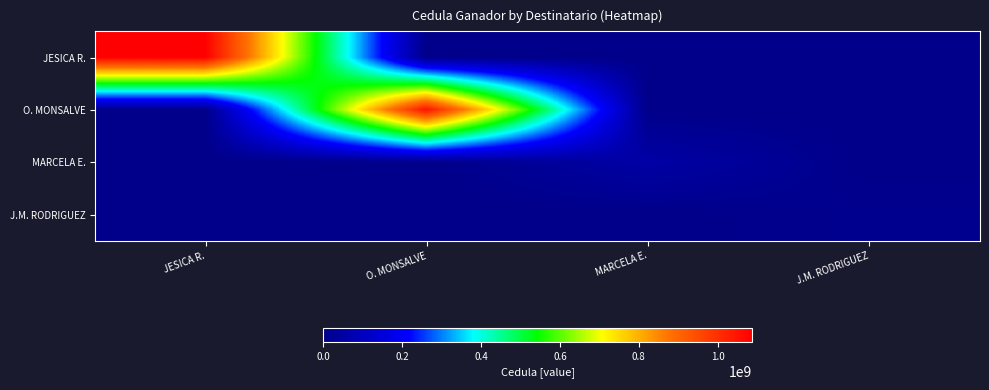

Which label corresponds to the largest value in the chart?

JESICA R.